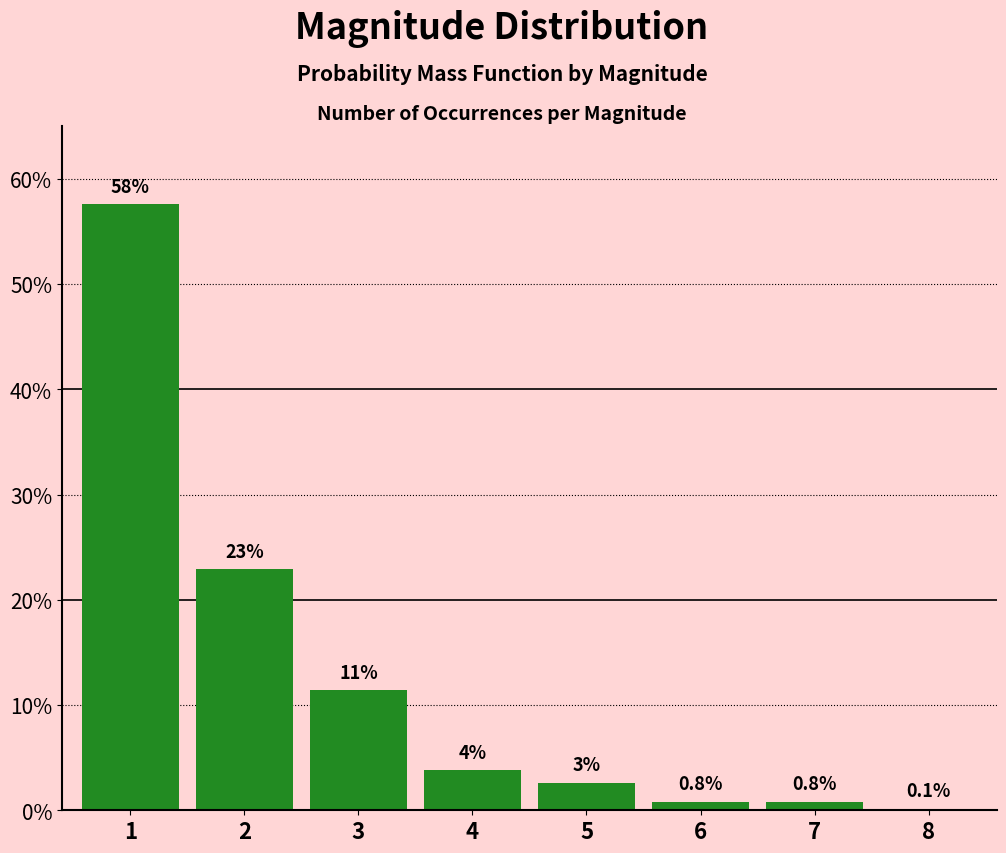

Are the bars horizontal?

No